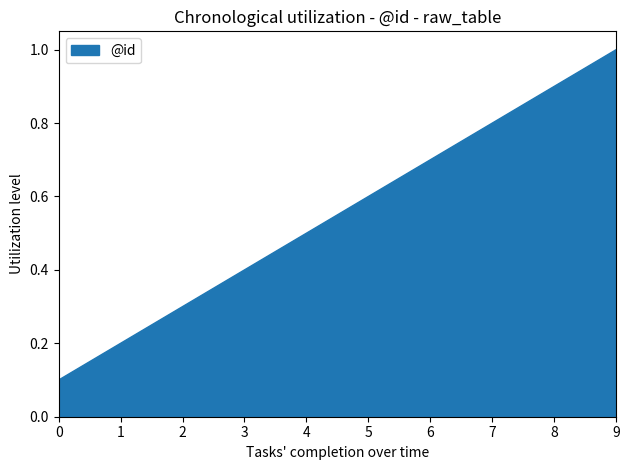

Reading right to left, extract all data points from this chart.

1.0	0.9	0.8	0.7	0.6	0.5	0.4	0.3	0.2	0.1